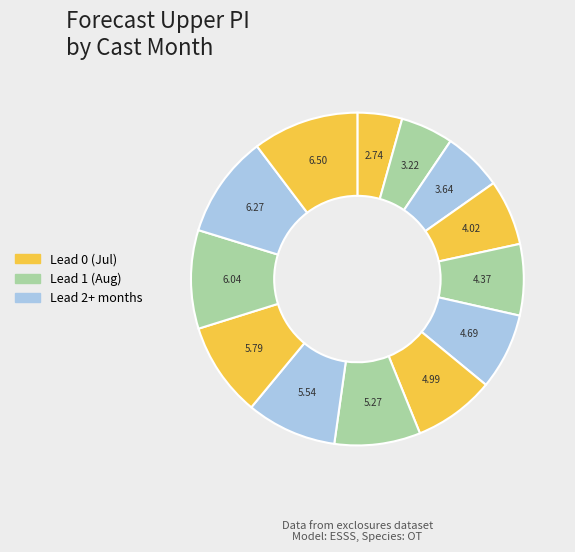

Is there any slice that represents more than half of the pie?

No